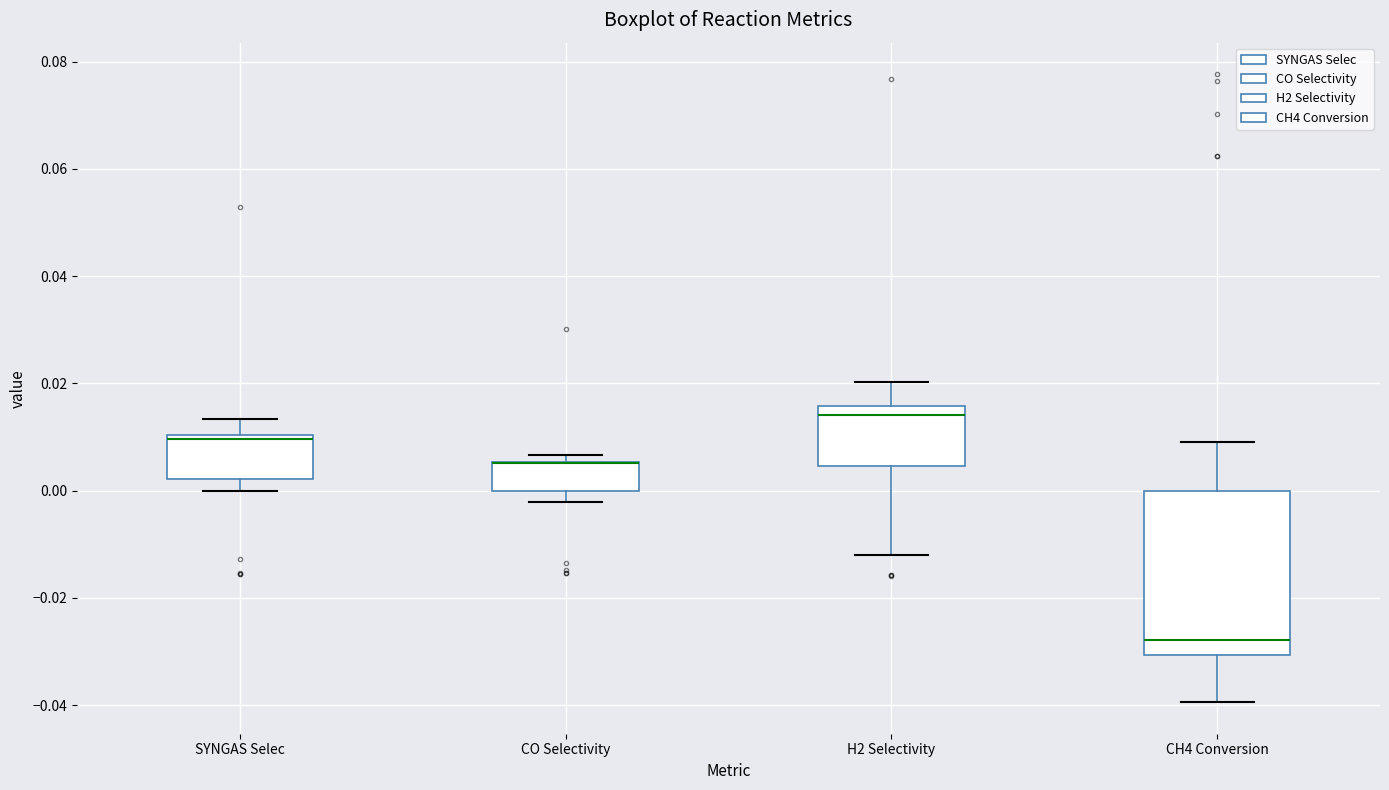

Reading left to right, transcribe this box plot: for each box, give where its median line is, the range the box spans, and where its two whiskers end, as read against the y-axis. The values are not printed on the chart, so give them approximately, as read against the axis.

SYNGAS Selec: median 0.010 (just below the box's upper edge), box 0.002 to 0.010, whiskers 0.000 to 0.014
CO Selectivity: median 0.006 (drawn on the box's upper edge), box 0.000 to 0.006, whiskers -0.002 to 0.006 (just above the box's upper edge)
H2 Selectivity: median 0.014, box 0.004 to 0.016, whiskers -0.012 to 0.020
CH4 Conversion: median -0.028, box -0.030 to 0.000, whiskers -0.040 to 0.010